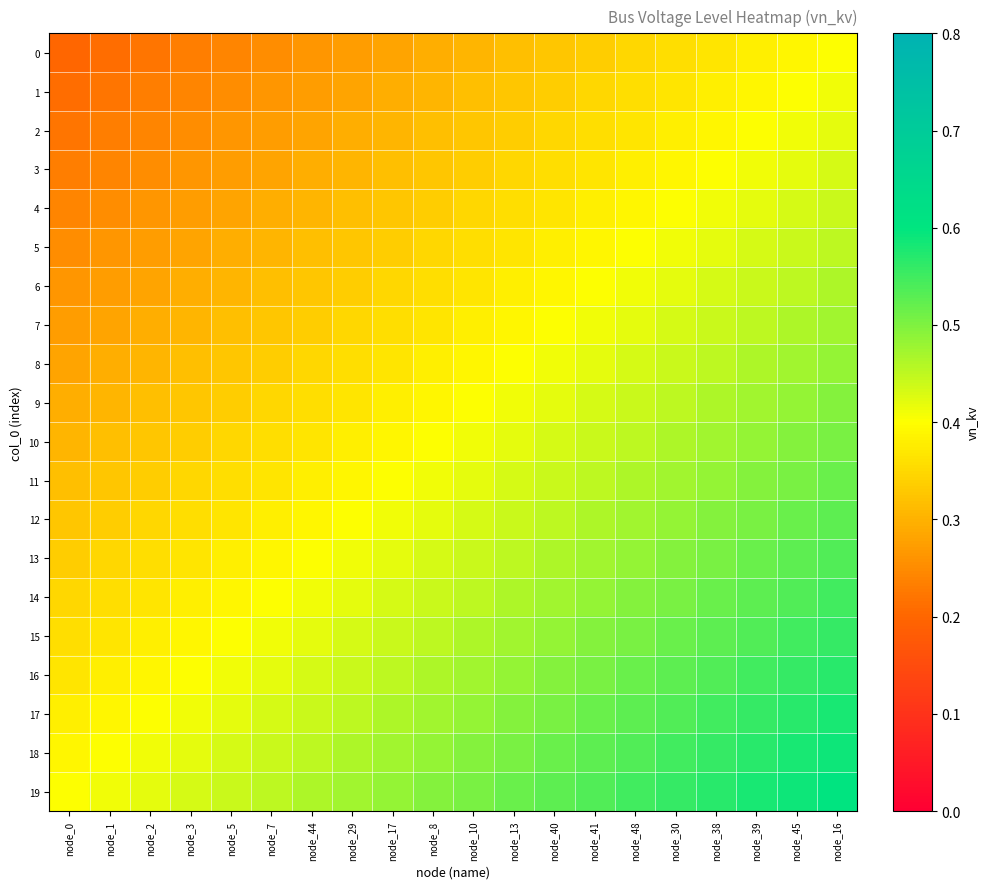

Rank the series by their maximum value, from lowest to highest.

0, 1, 2, 3, 4, 5, 6, 7, 8, 9, 10, 11, 12, 13, 14, 15, 16, 17, 18, 19